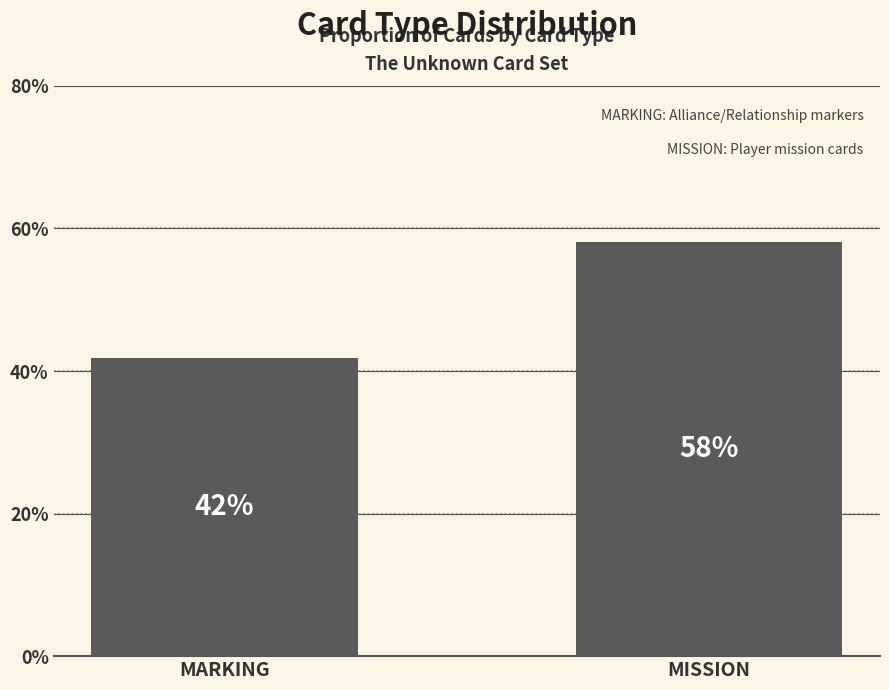

Which has a higher value, MARKING or MISSION?

MISSION